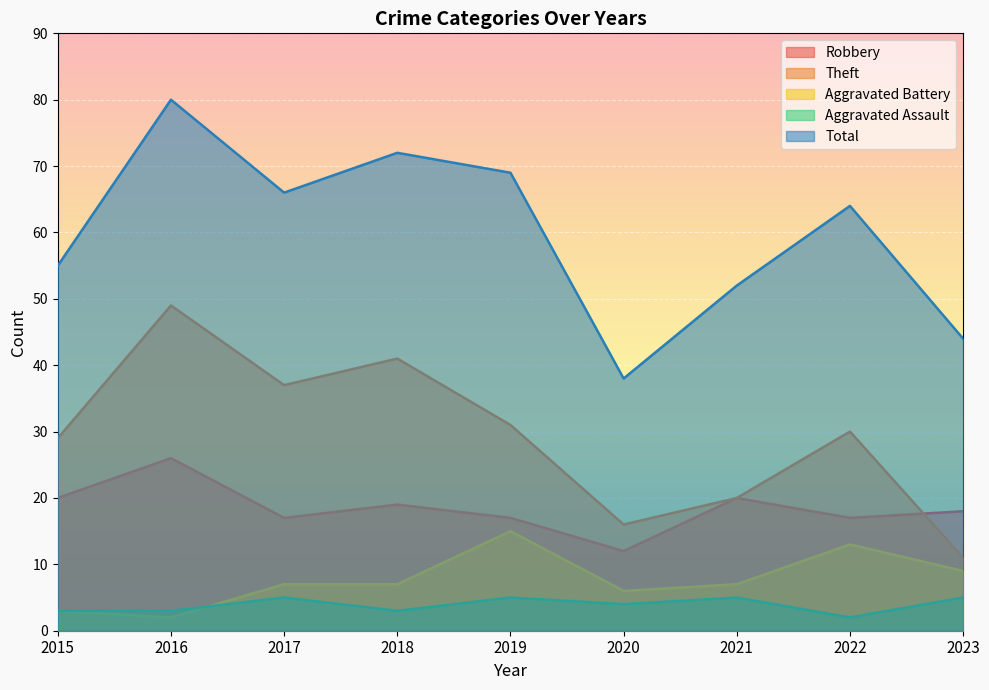

At how many categories does at least one series exceed 78?

1